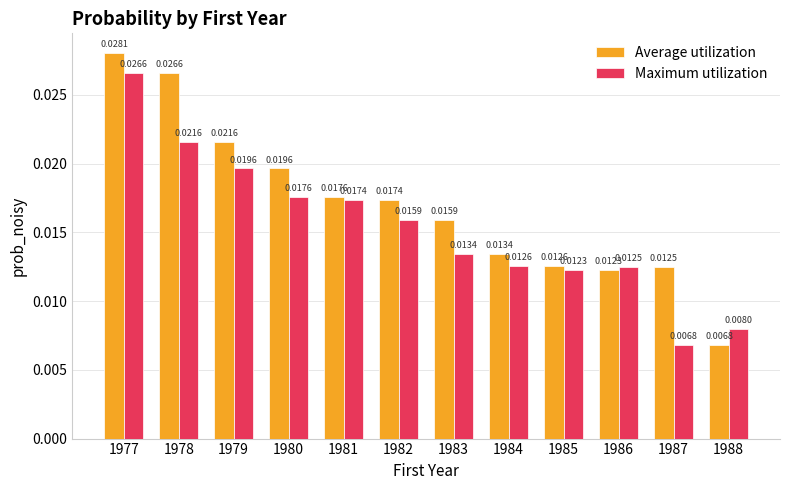

At which category is the sum across all series the highest?

1977